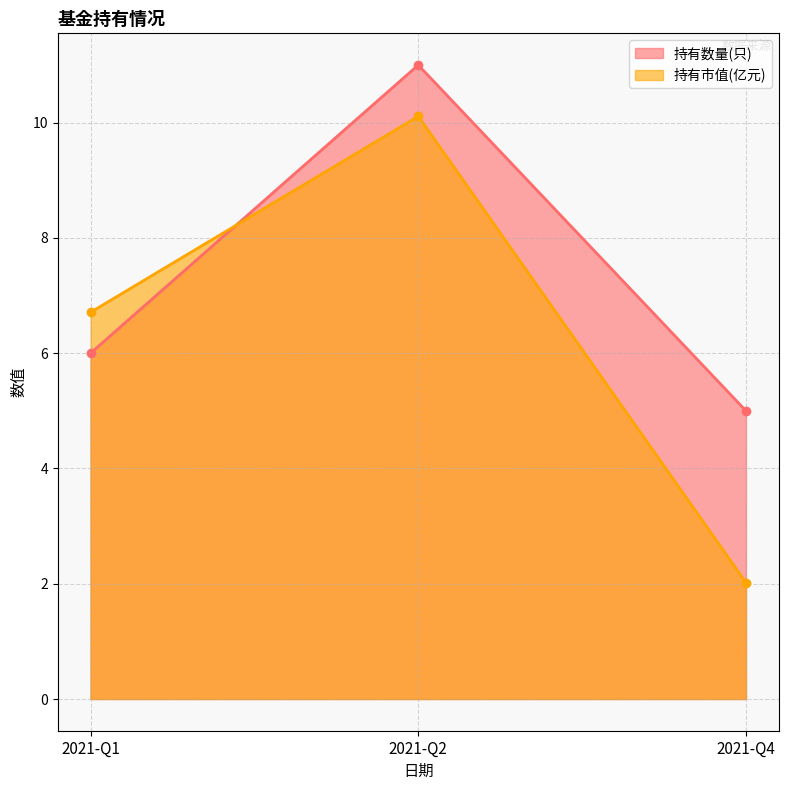

At how many categories does at least one series exceed 9?

1